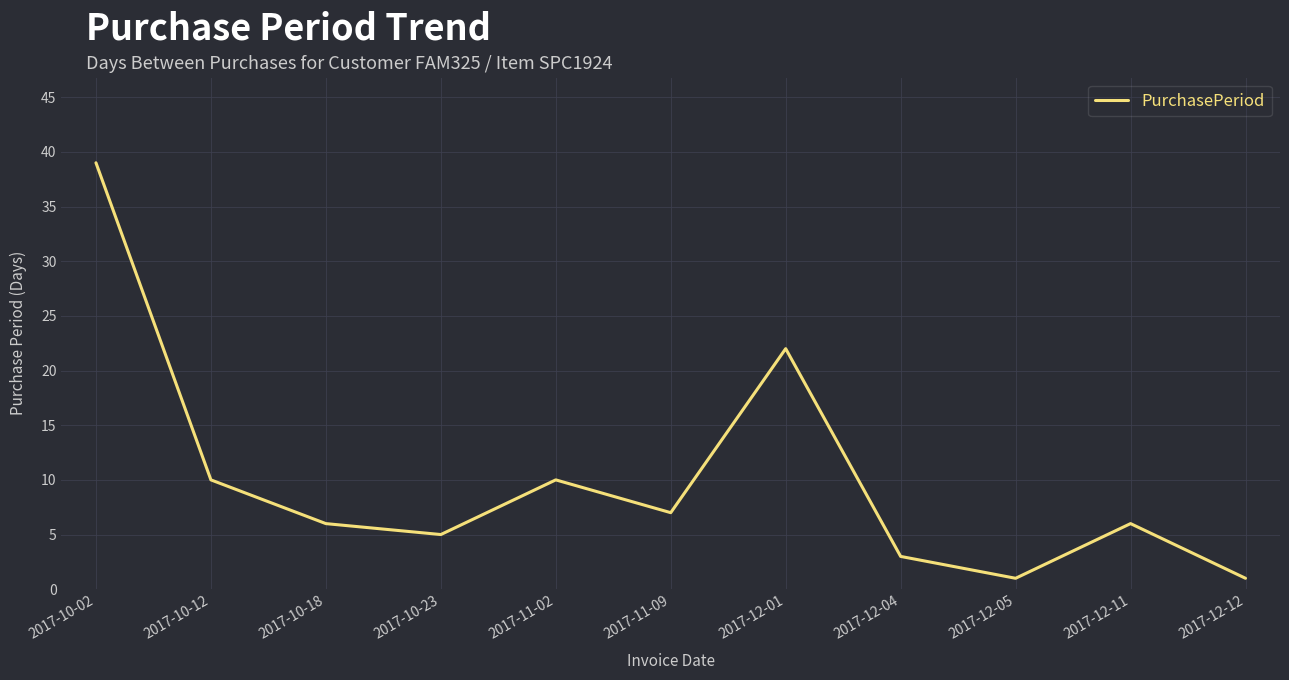

Which has a higher value, 2017-11-09 or 2017-12-04?

2017-11-09